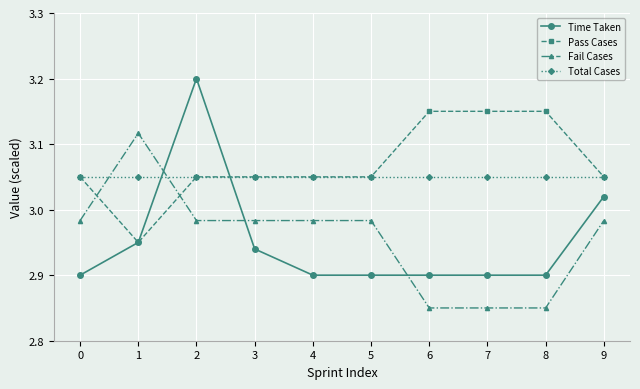

List the series in order of their peak value, highest first.

Time Taken, Pass Cases, Fail Cases, Total Cases